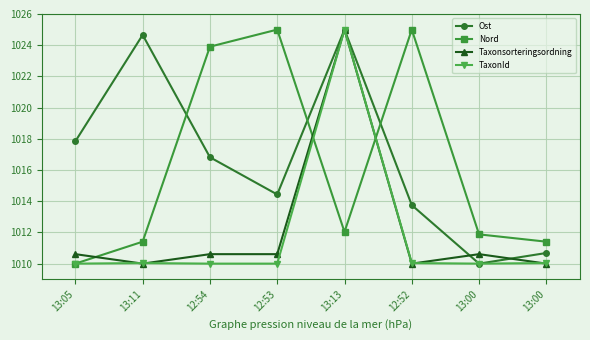

How many lines are shown in the chart?

4